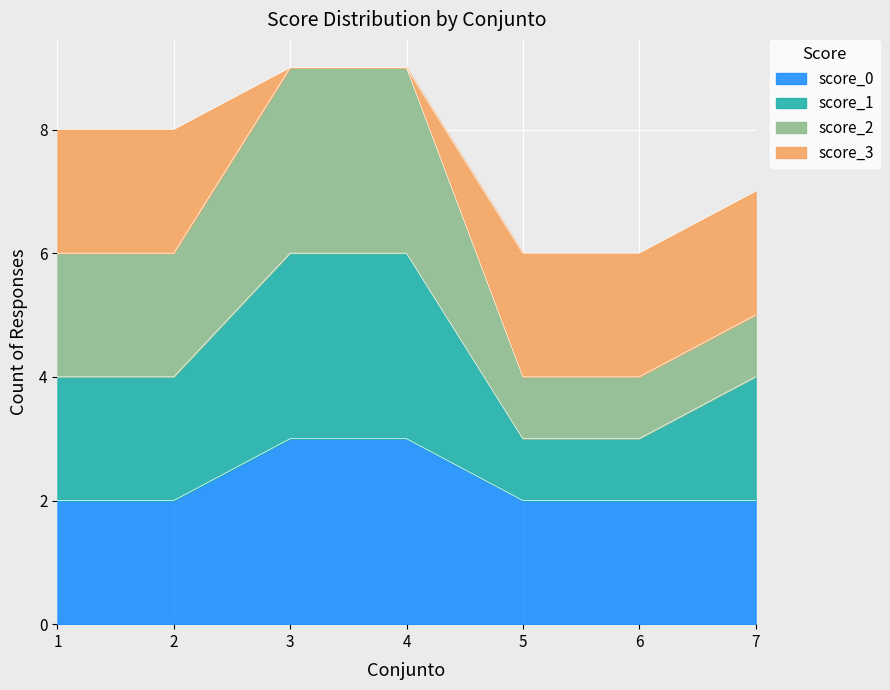

Rank the categories by value from highest to lowest.

3, 4, 1, 2, 7, 5, 6